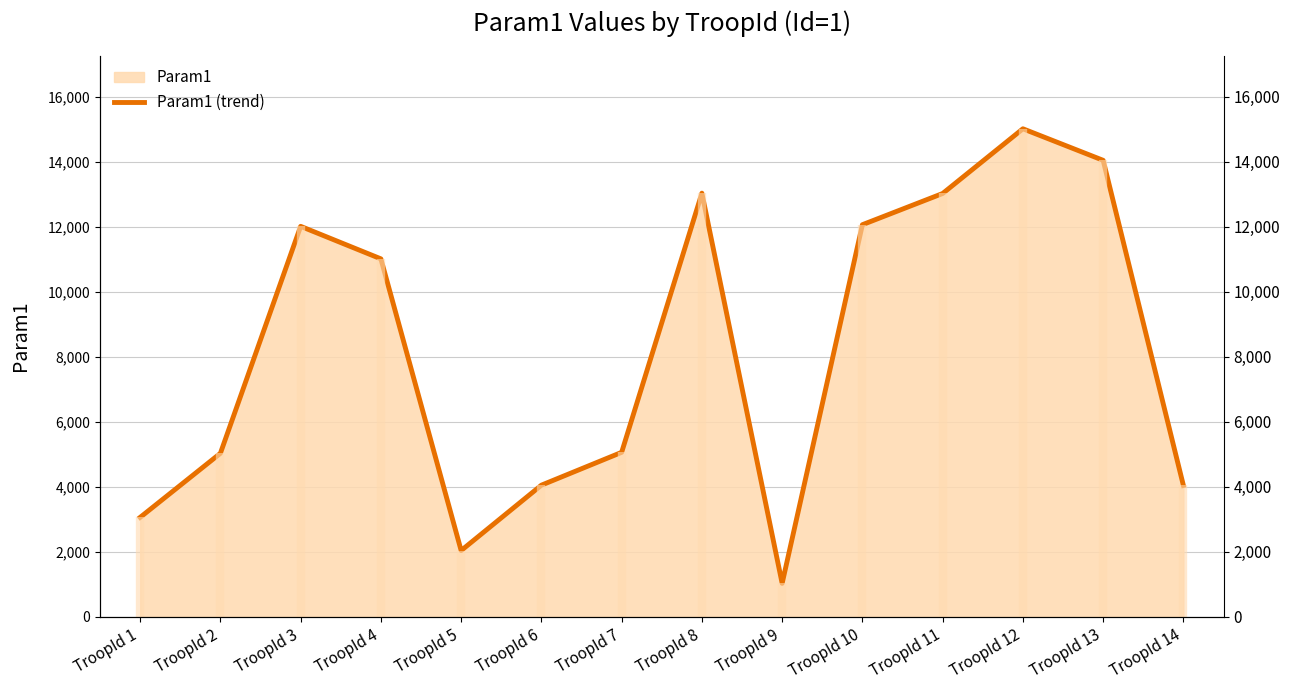

Reading left to right, extract all data points from this chart.

TroopId 1=3060	TroopId 2=5030	TroopId 3=12010	TroopId 4=11010	TroopId 5=2040	TroopId 6=4050	TroopId 7=5060	TroopId 8=13030	TroopId 9=1030	TroopId 10=12060	TroopId 11=13020	TroopId 12=15010	TroopId 13=14040	TroopId 14=4040